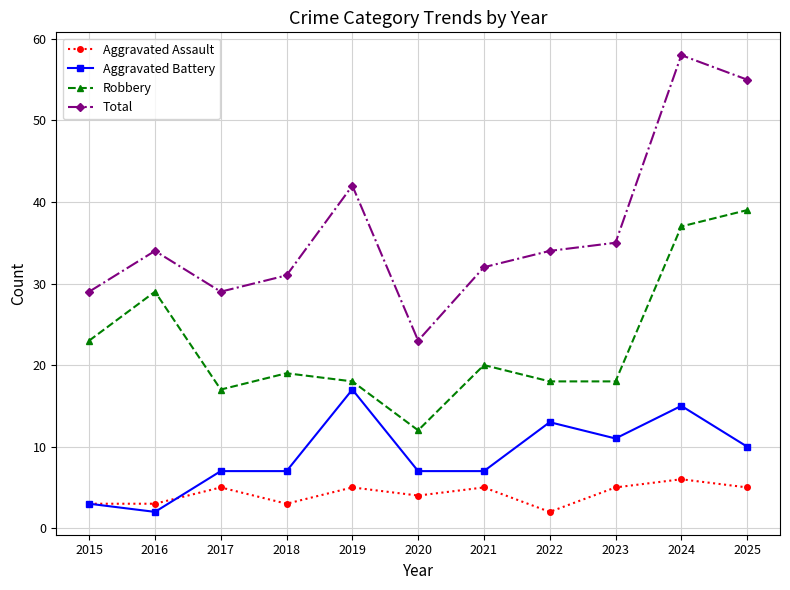

List the series in order of their peak value, highest first.

Total, Robbery, Aggravated Battery, Aggravated Assault